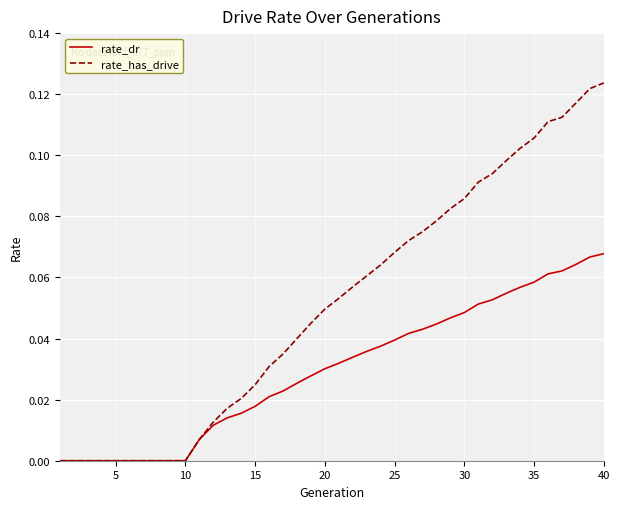

Rank the series by their average value, from highest to lowest.

rate_has_drive, rate_dr